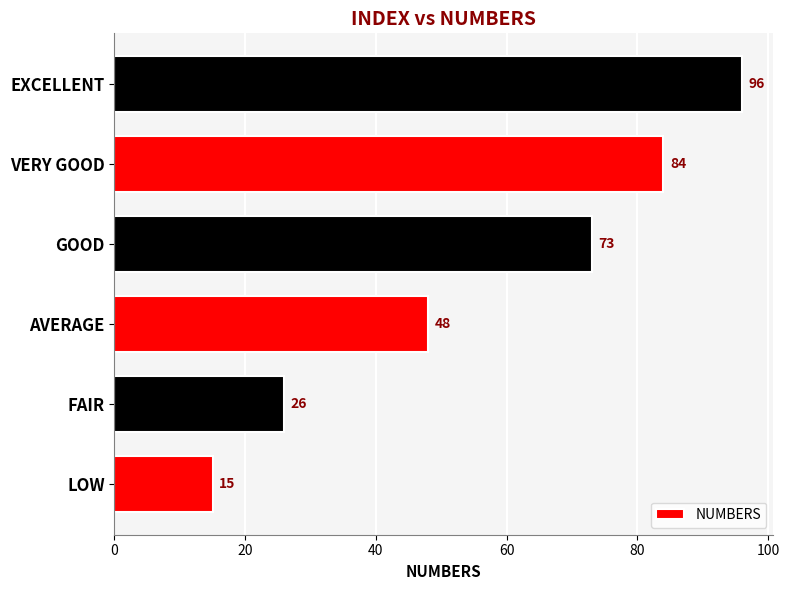

Rank the categories by value from lowest to highest.

LOW, FAIR, AVERAGE, GOOD, VERY GOOD, EXCELLENT